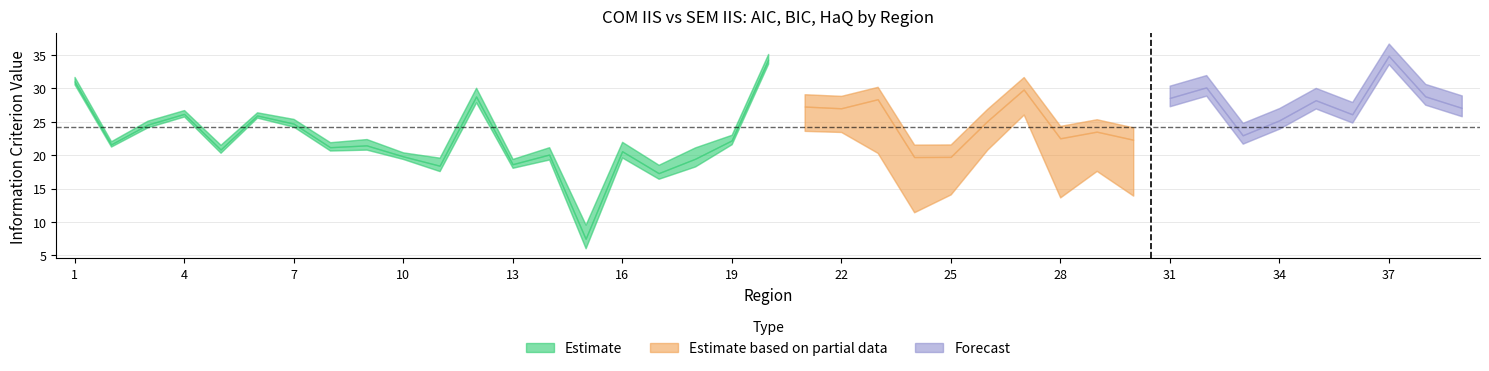

Which has a higher value, 28 or 19?

19